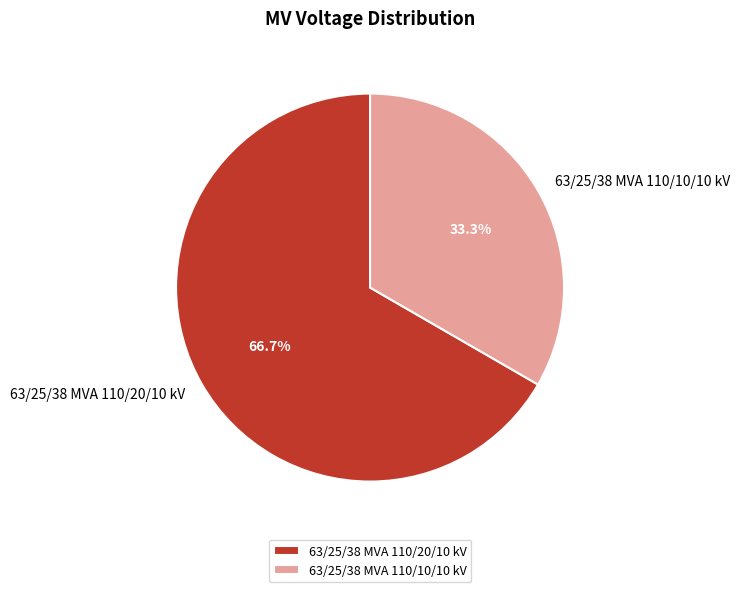

How many slices are in this pie chart?

2